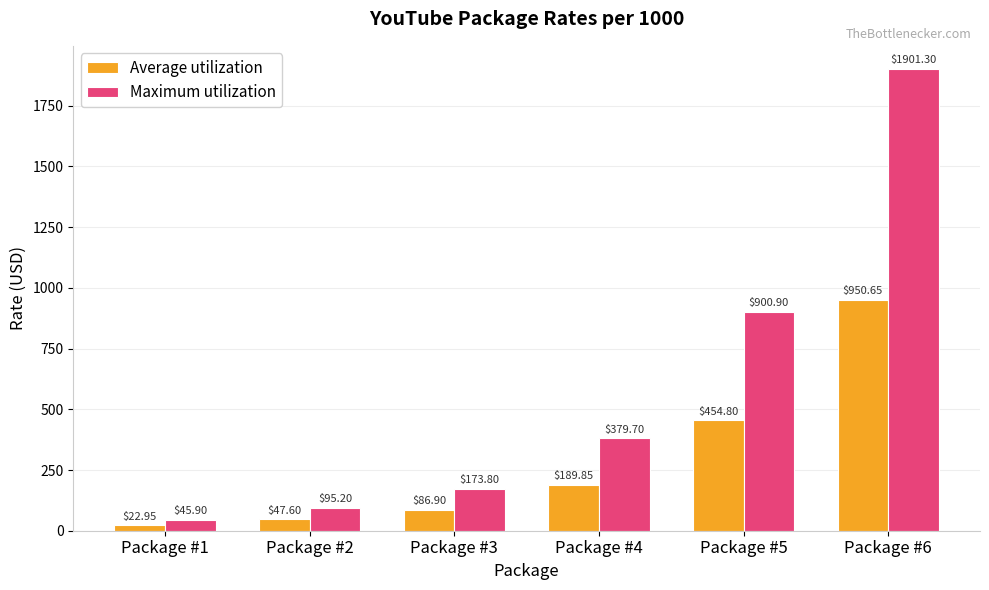

What is the difference between the maximum and minimum values in the Average utilization series?

927.7